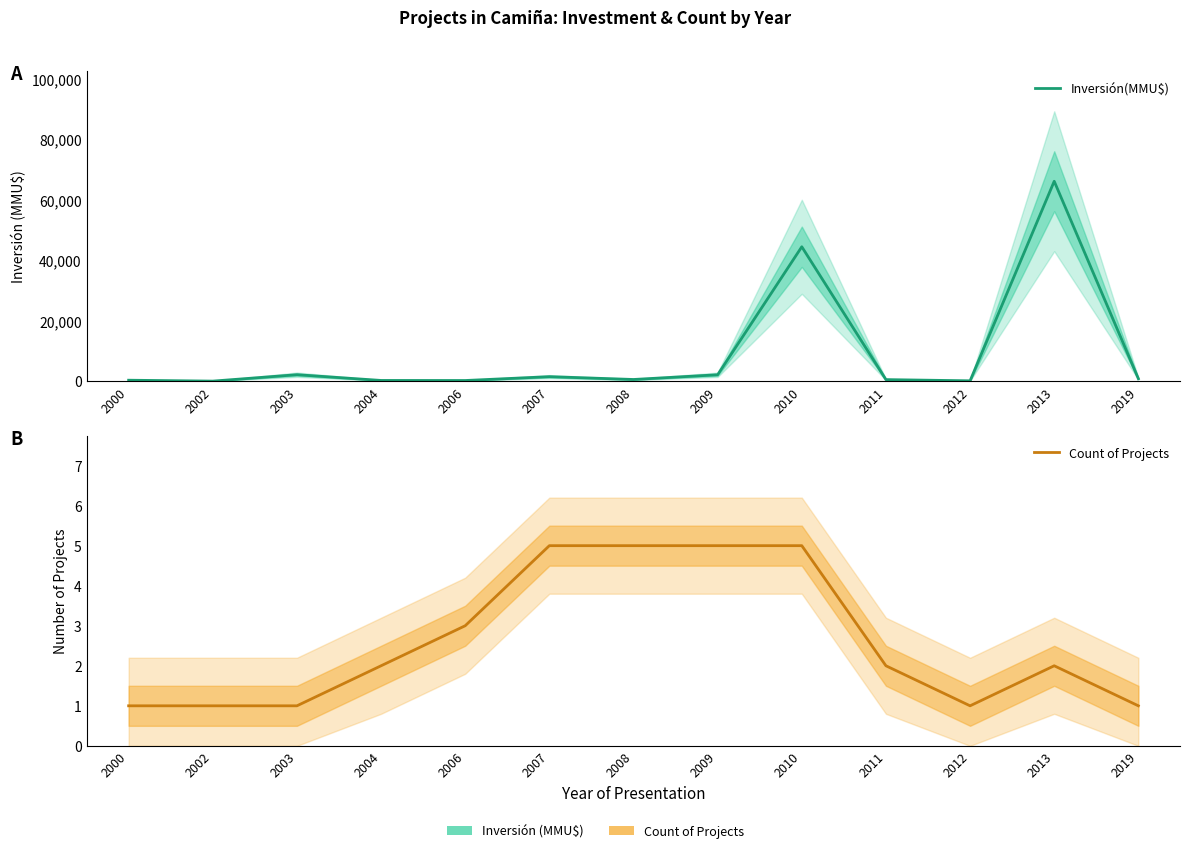

What is the value of the Inversión(MMU$) point at the 5th from the left?

200